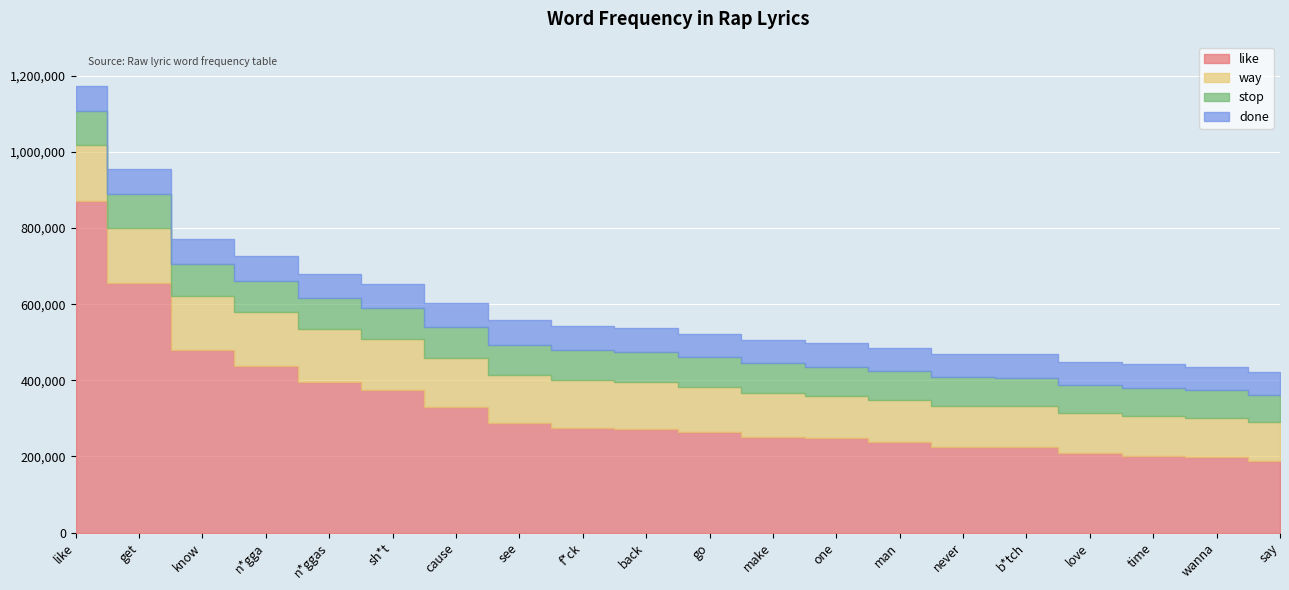

Which has a higher value, back or f*ck?

f*ck